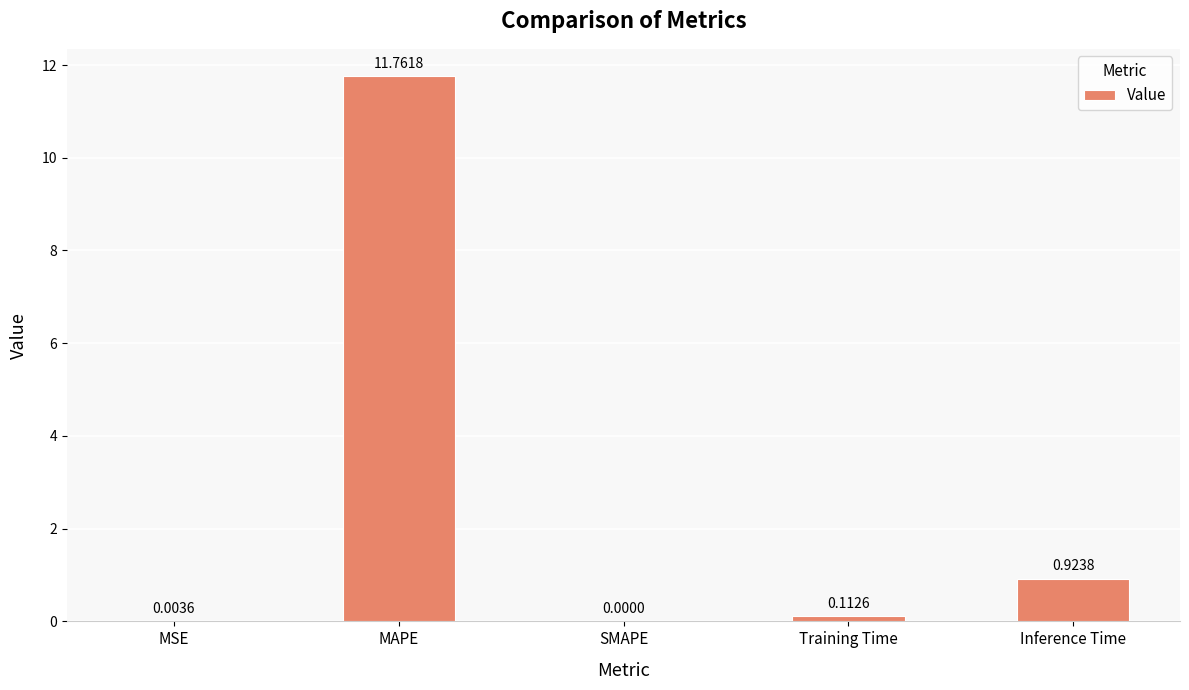

What is the sum of all values?

12.8